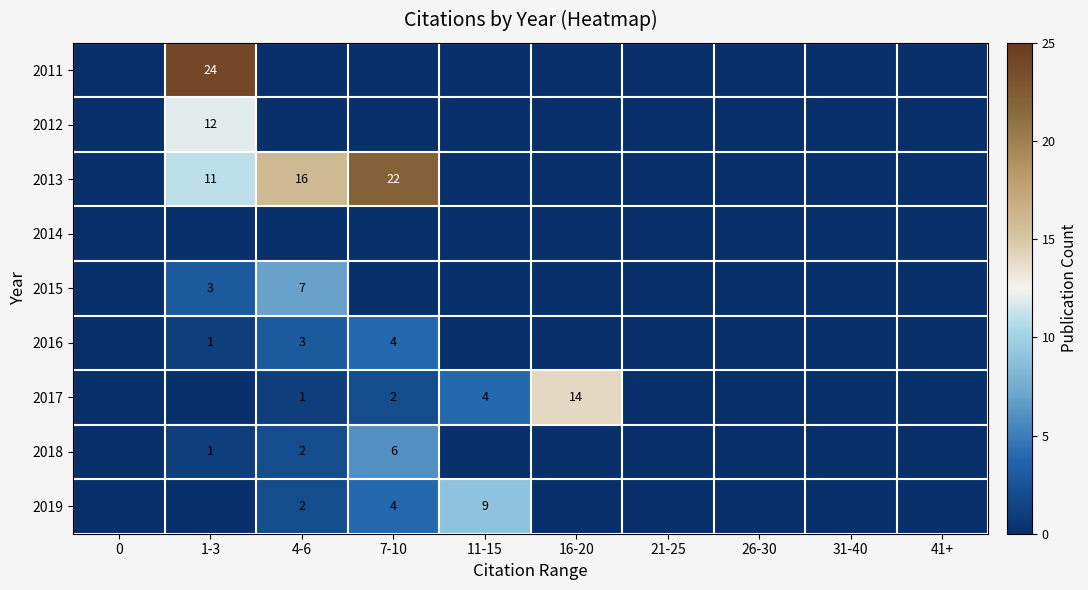

True or false: 2016 has a value of 2 at 7-10.

False